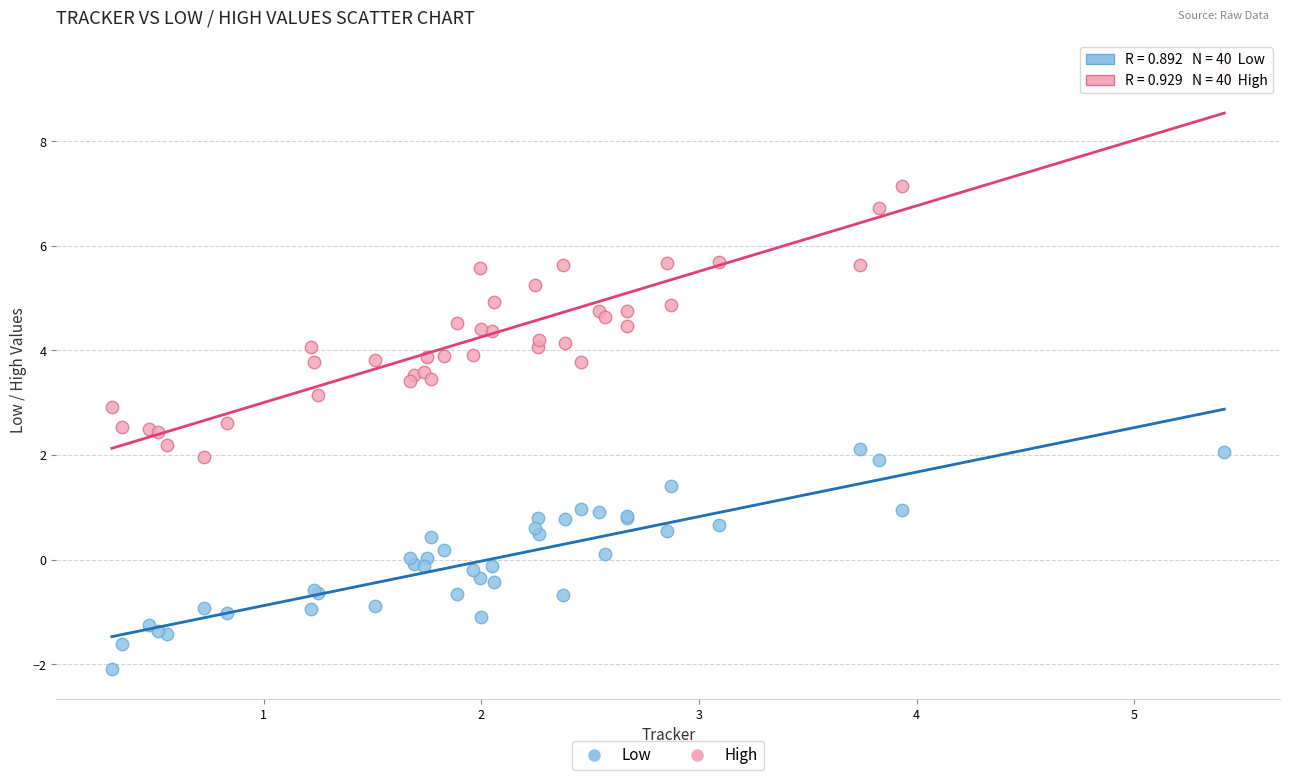

Which series contains the lowest Y value?

Low